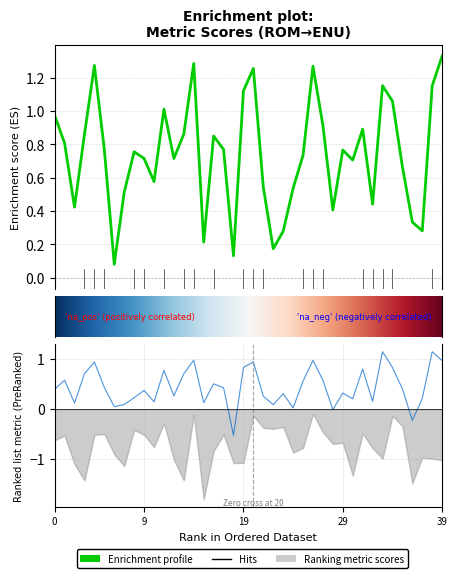

Where is the first local minimum for metric_ESIM_?

2